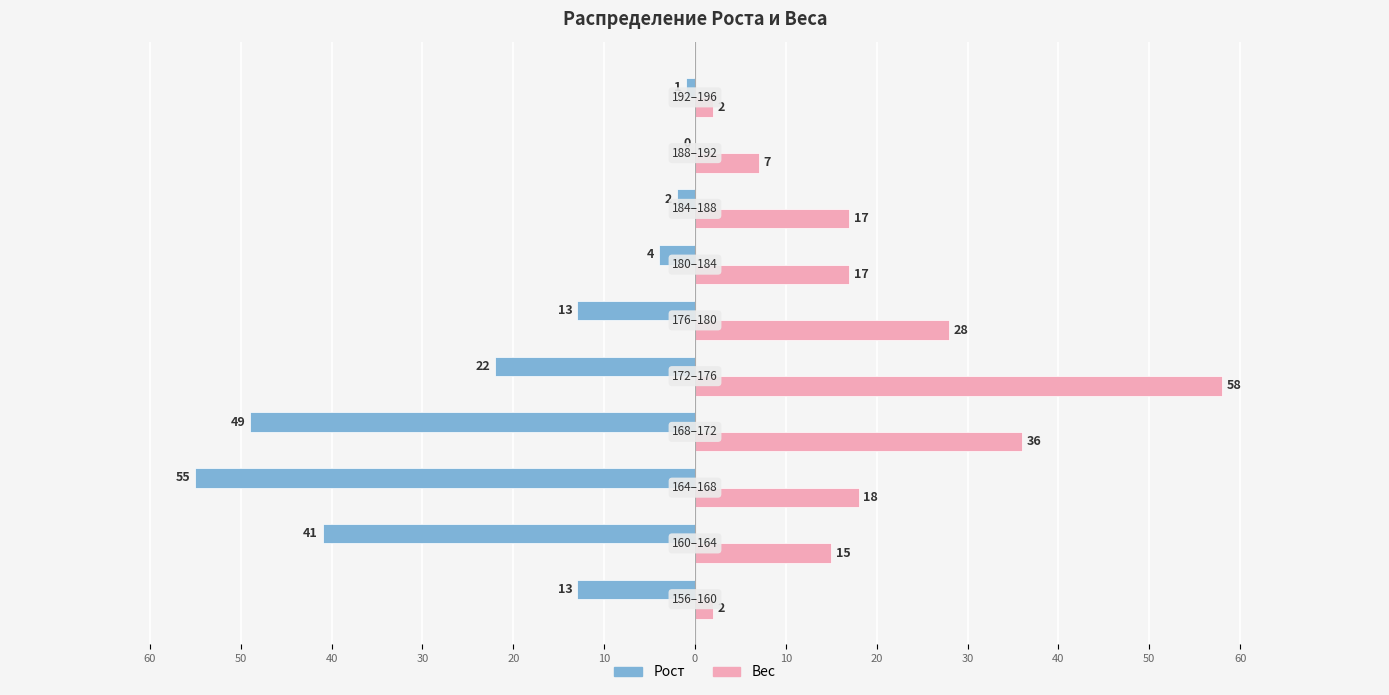

What are all the series names shown in the legend?

Рост, Вес